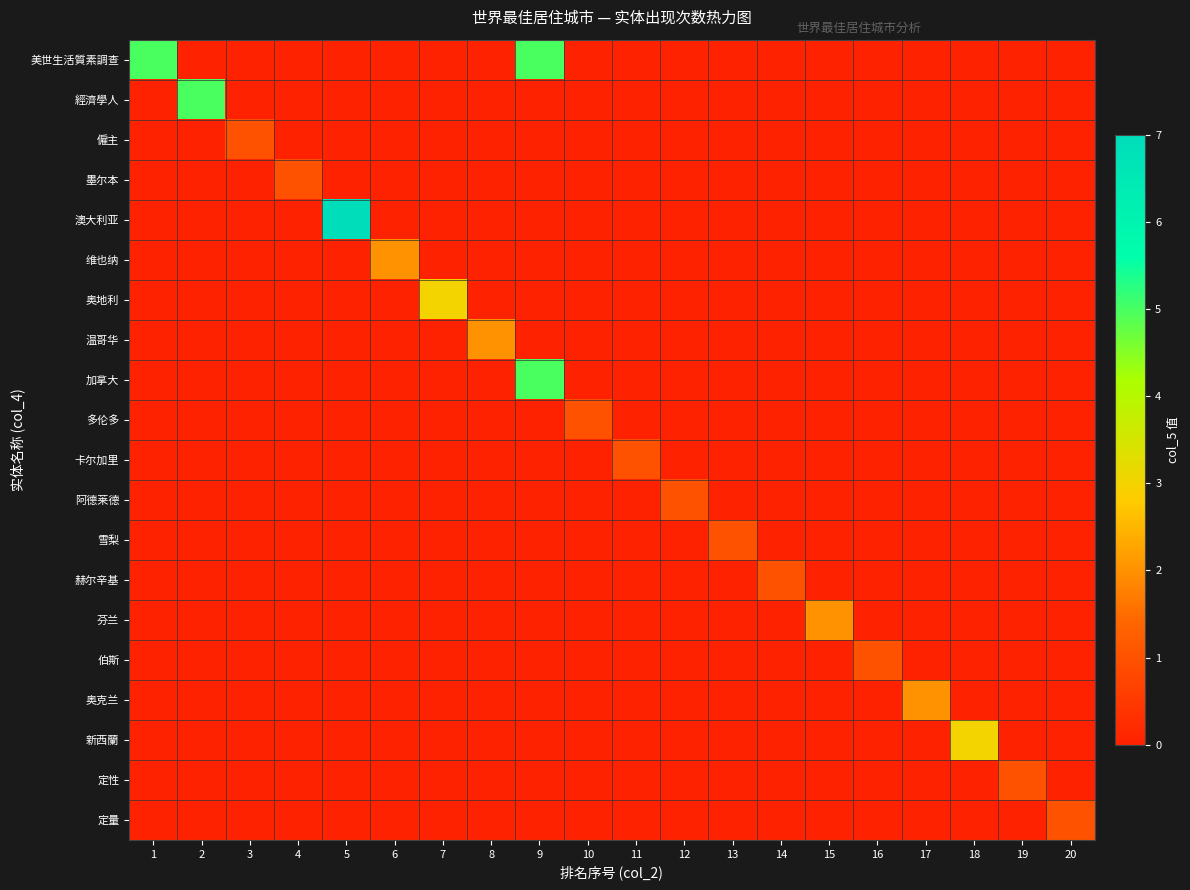

List the series in order of their peak value, highest first.

澳大利亚, 美世生活質素調查, 經濟學人, 加拿大, 奥地利, 新西蘭, 维也纳, 温哥华, 芬兰, 奥克兰, 僱主, 墨尔本, 多伦多, 卡尔加里, 阿德莱德, 雪梨, 赫尔辛基, 伯斯, 定性, 定量